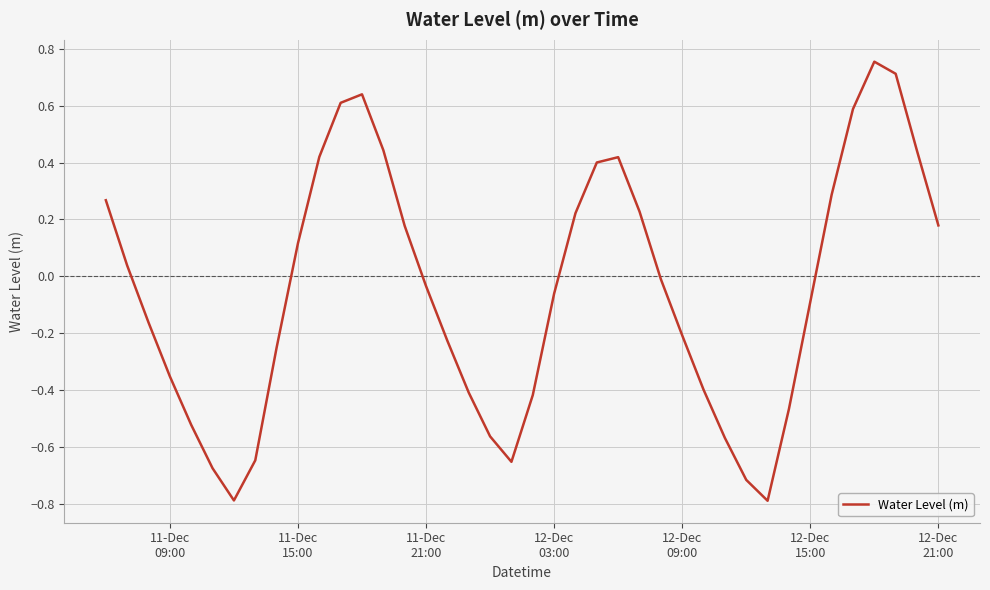

True or false: there are more than 2 points higher than both neighbors.

True